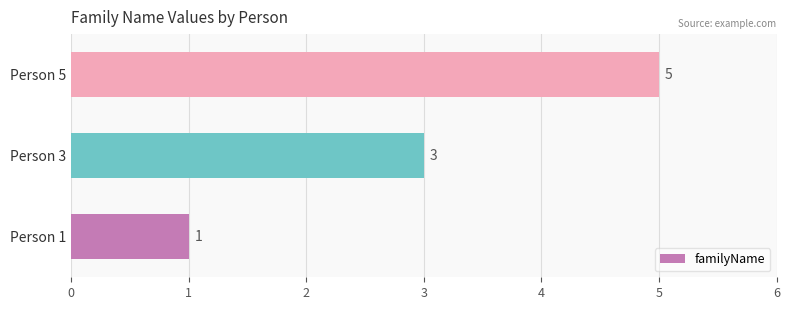

Is it true that the value at Person 3 is 4?

False